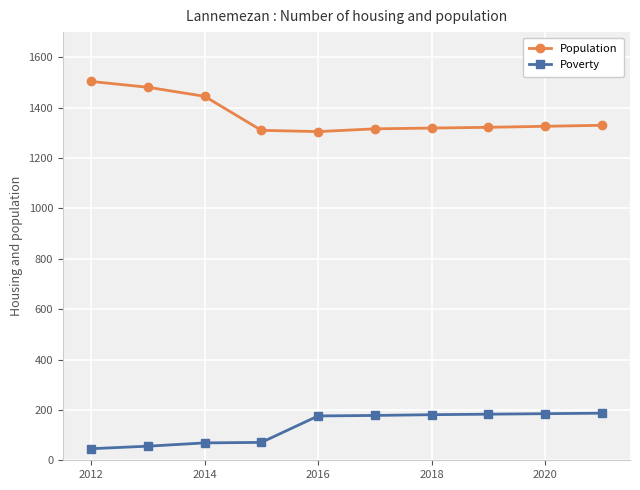

What is the value of the Population point at the 9th from the left?

1326